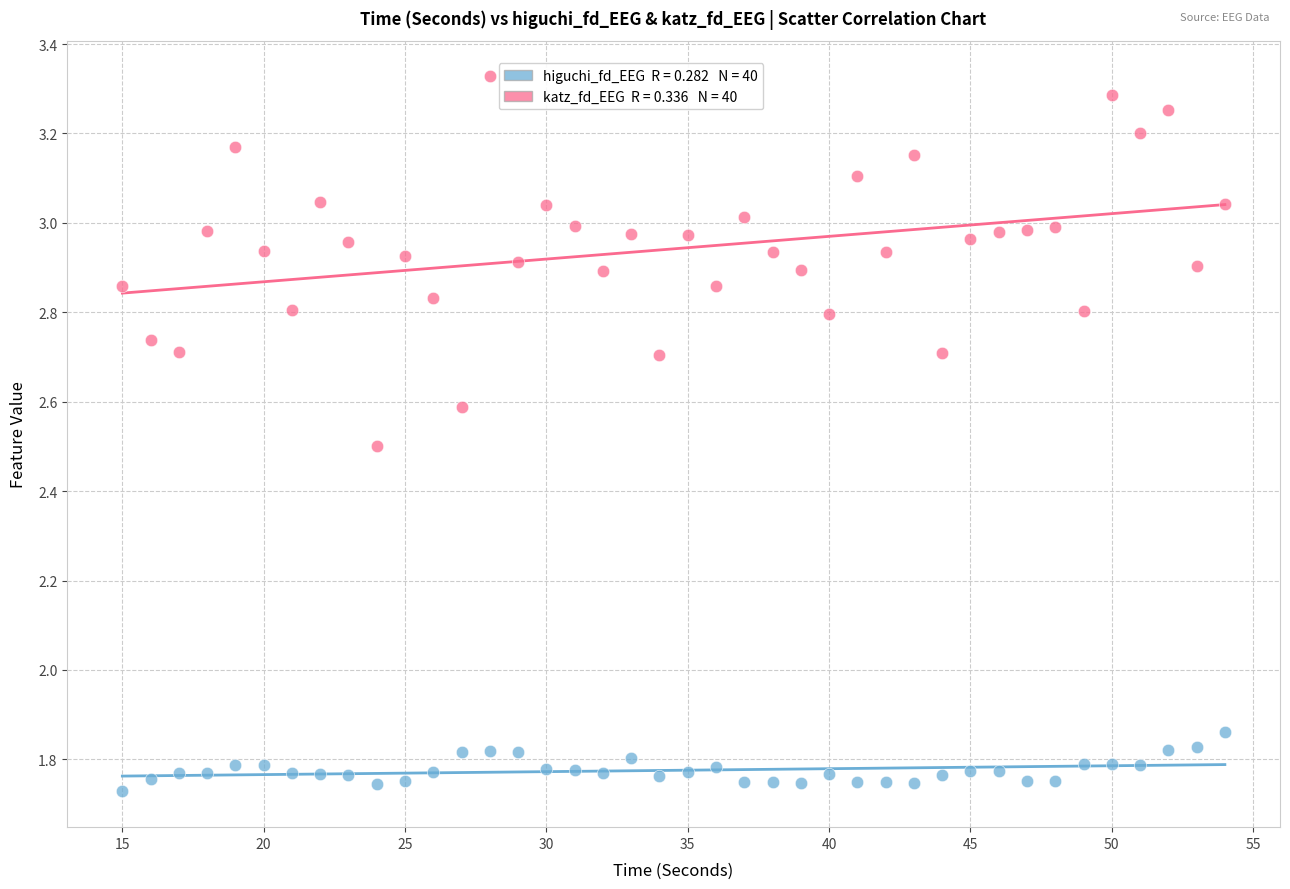

Across all data points, what is the range of X values (max minus min)?

39.0